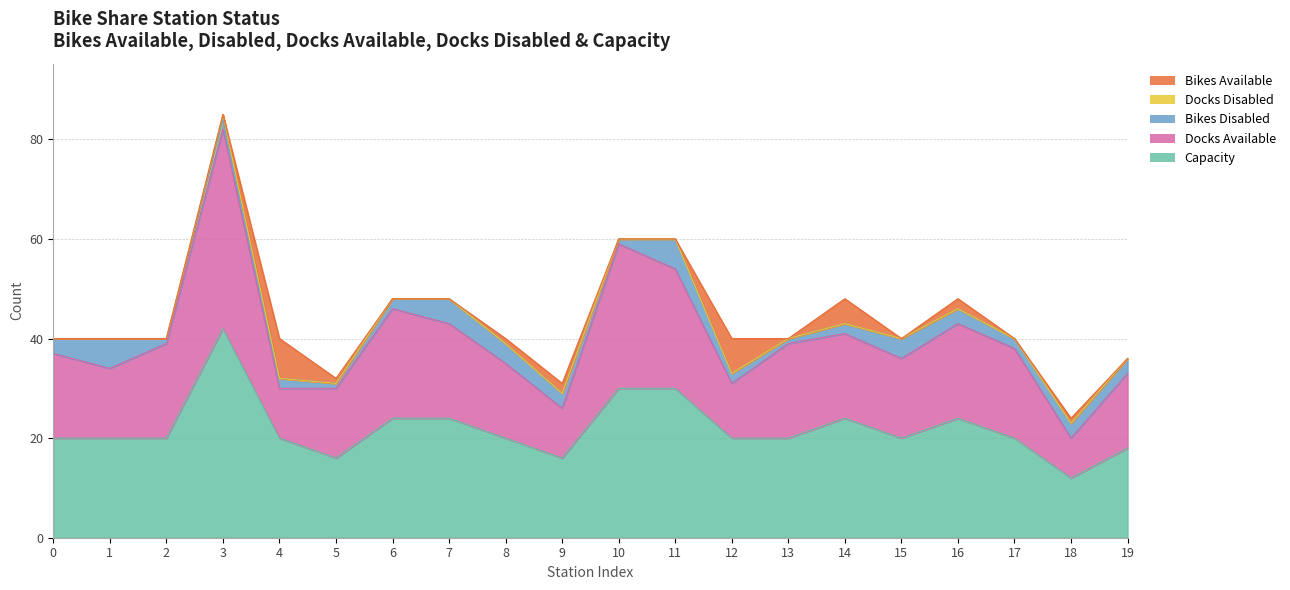

At which label does capacity first exceed 20?

3